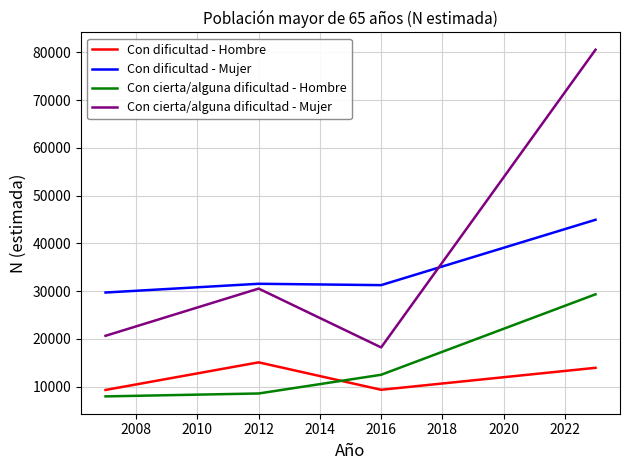

True or false: Con cierta/alguna dificultad - Hombre and Con dificultad - Mujer intersect in this chart.

False